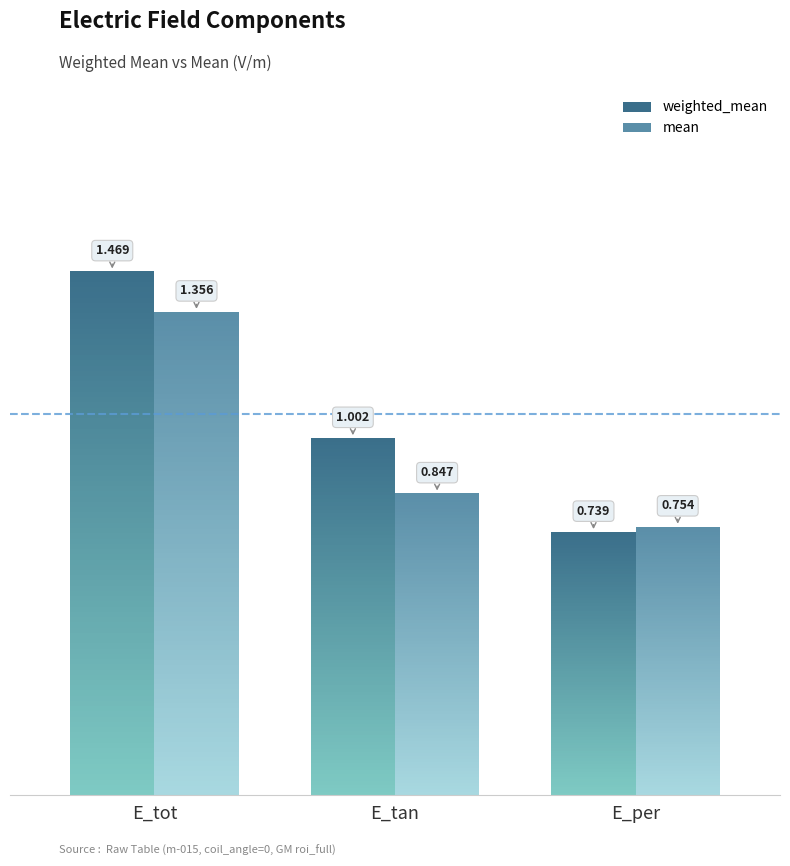

Which series has the widest spread of values?

weighted_mean